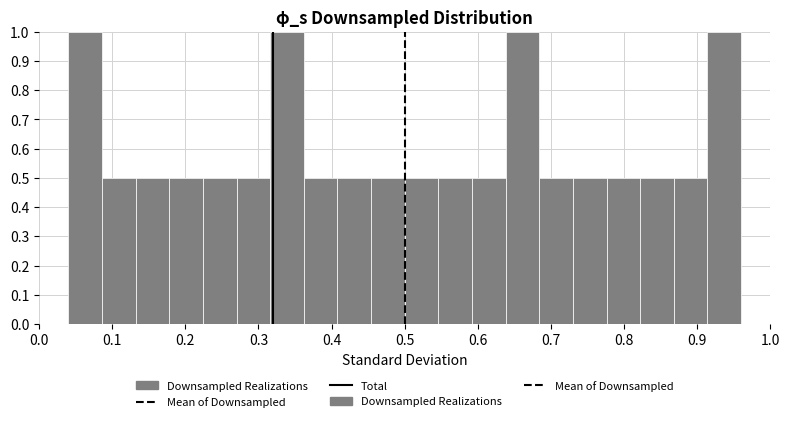

Reading left to right, transcribe this chart: for each bar, give the range it covers on the x-axis and its height. Neither the bar edges nor the heights are printed on the chart, so give them approximately, as read against the axes.

0.040 to 0.086: 1.0
0.086 to 0.132: 0.5
0.132 to 0.178: 0.5
0.178 to 0.224: 0.5
0.224 to 0.270: 0.5
0.270 to 0.316: 0.5
0.316 to 0.362: 1.0
0.362 to 0.408: 0.5
0.408 to 0.454: 0.5
0.454 to 0.500: 0.5
0.500 to 0.546: 0.5
0.546 to 0.592: 0.5
0.592 to 0.638: 0.5
0.638 to 0.684: 1.0
0.684 to 0.730: 0.5
0.730 to 0.776: 0.5
0.776 to 0.822: 0.5
0.822 to 0.868: 0.5
0.868 to 0.914: 0.5
0.914 to 0.960: 1.0